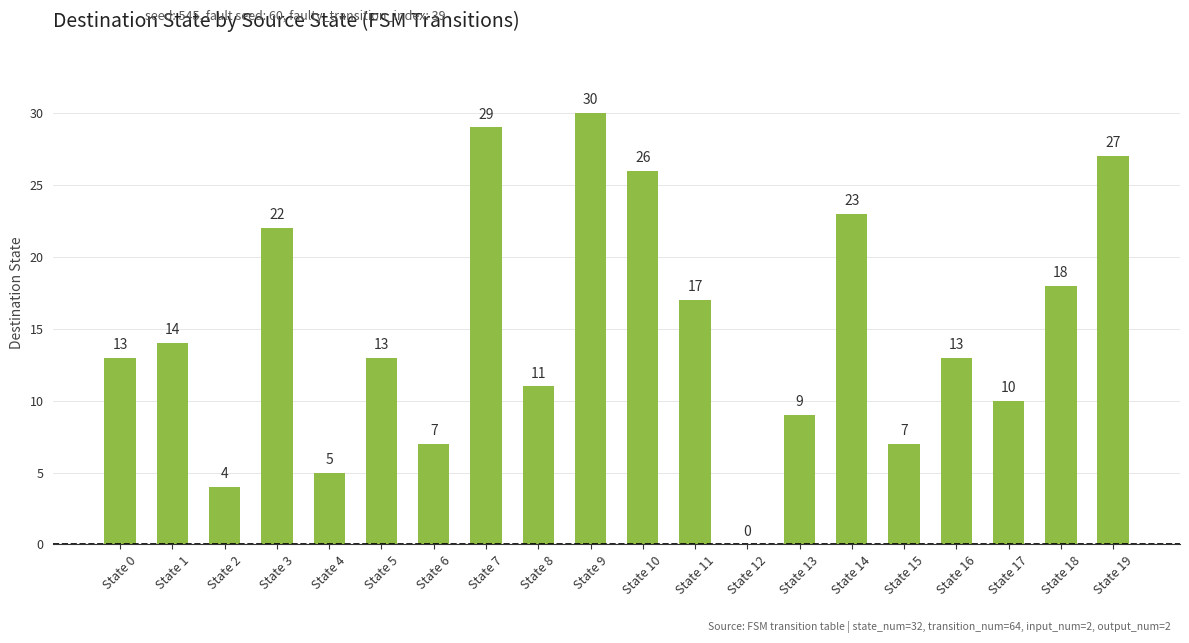

What is the change in value from State 2 to State 3?

+18